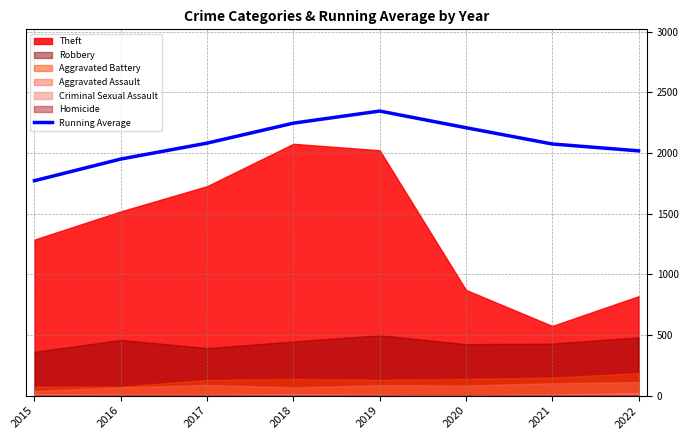

What is the value of the 7th point from the left?

2073.6